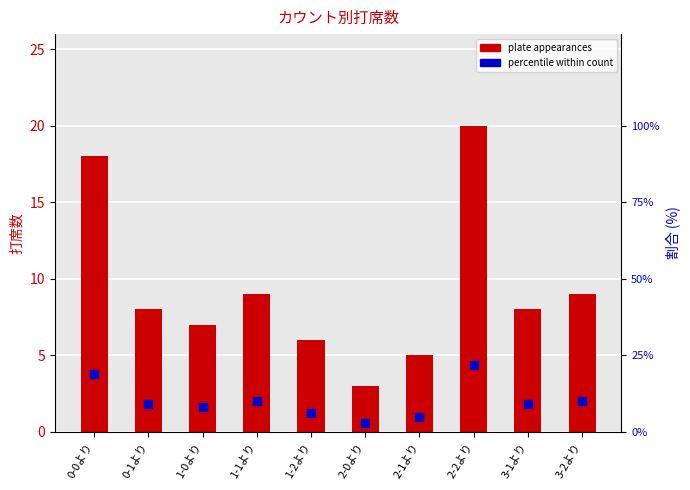

What are all the series names shown in the legend?

plate appearances, percentile within count